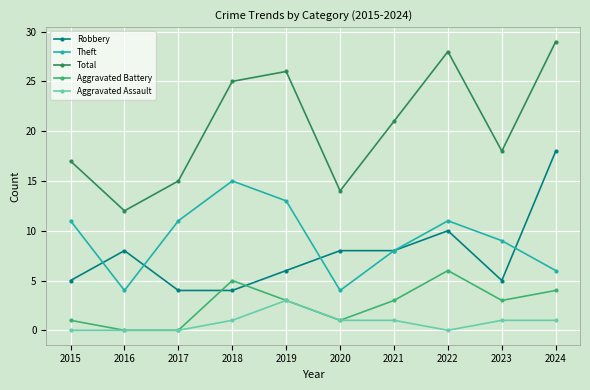

Is the value of Total at 2020 greater than the value of Theft at 2021?

Yes